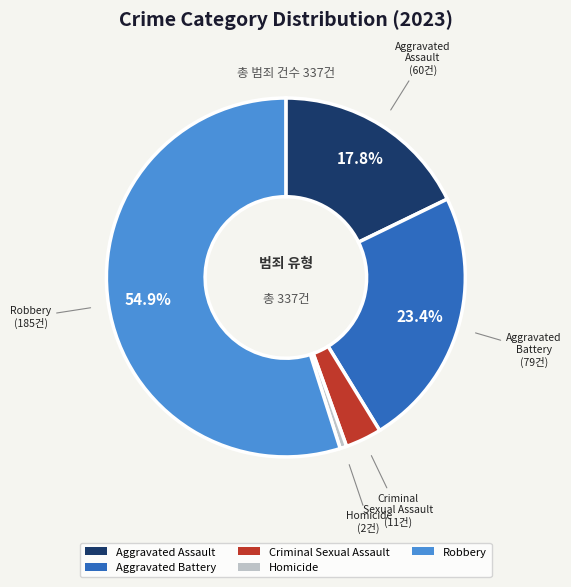

How many slices are in this pie chart?

5